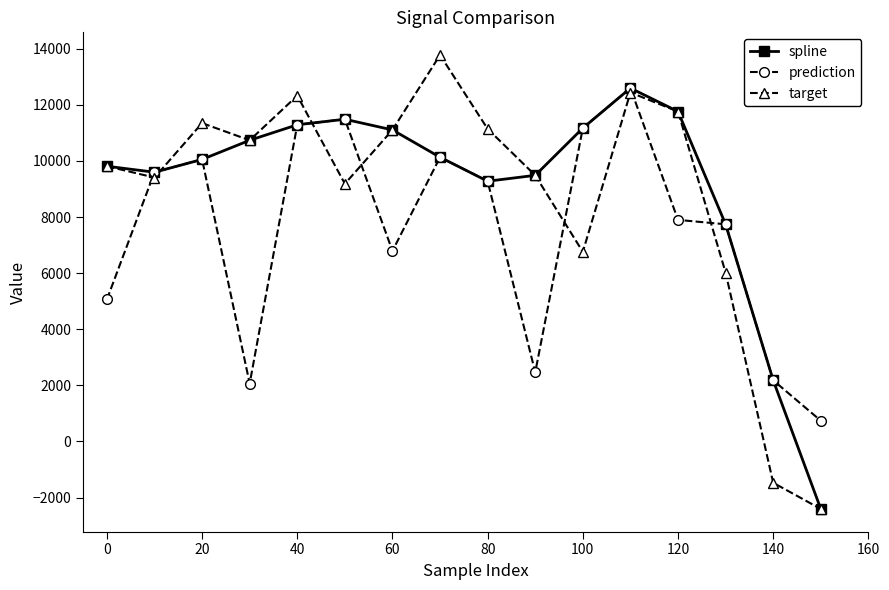

What is the value of the spline point at the 11th from the left?

11170.0